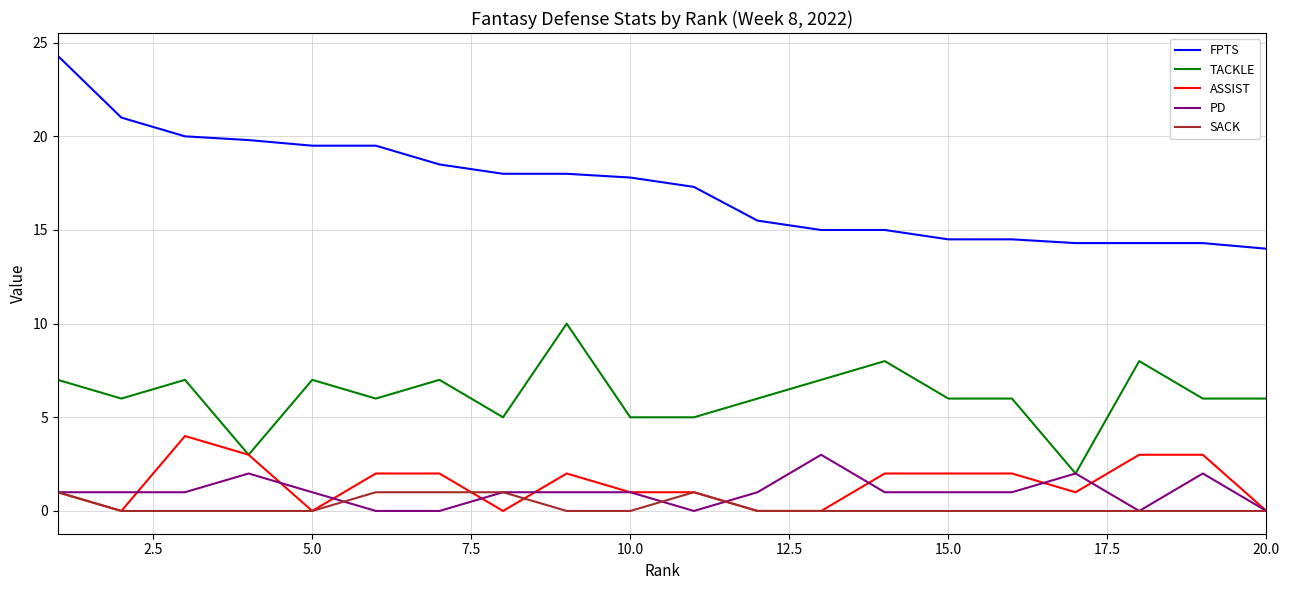

Which series has the largest total across all categories?

FPTS